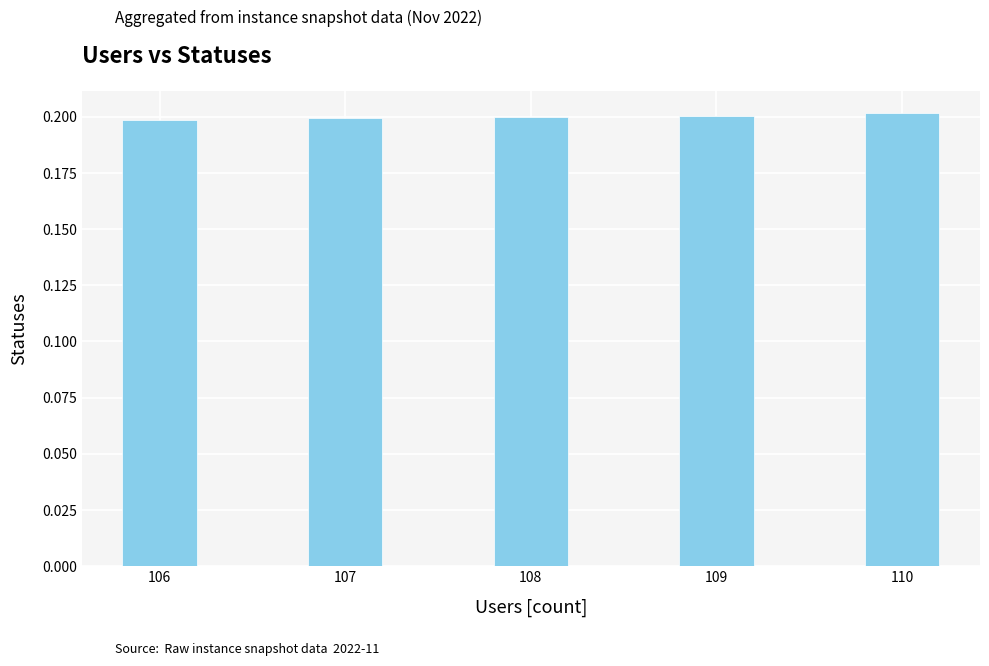

What is the sum of all values?

1.0